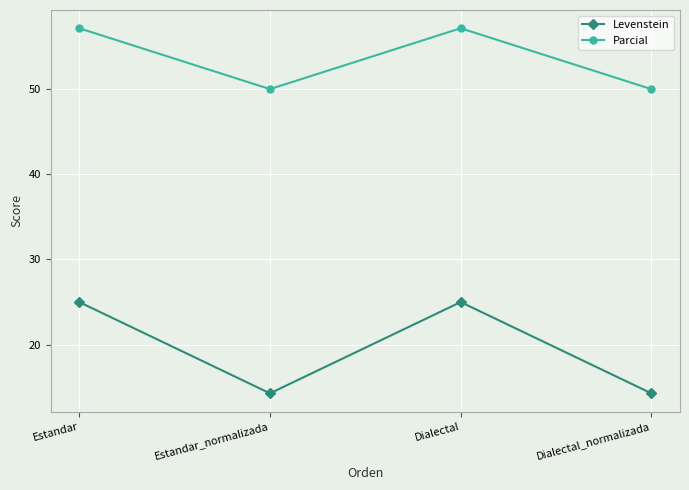

Which series has the widest spread of values?

Levenstein